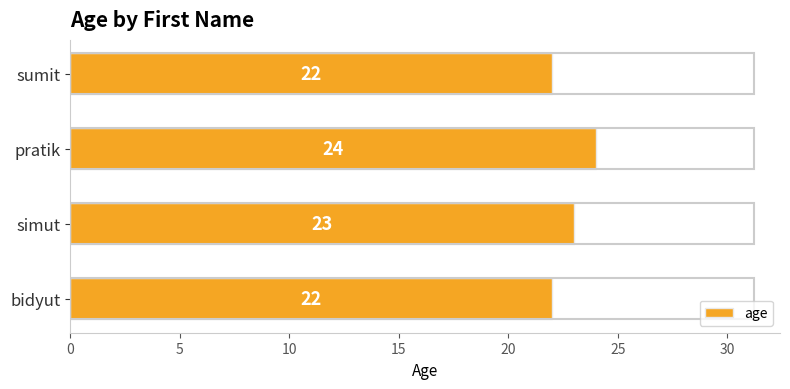

How many categories are shown in the chart?

4